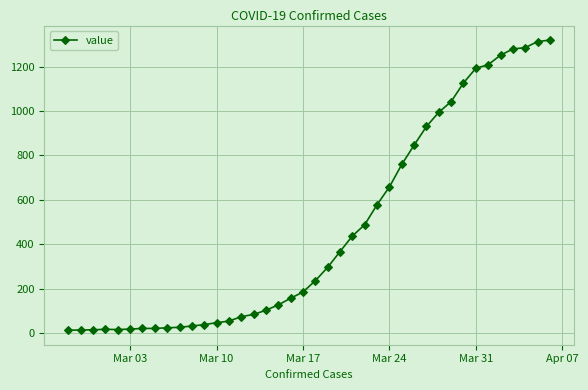

What is the difference between the maximum and minimum values?

1306